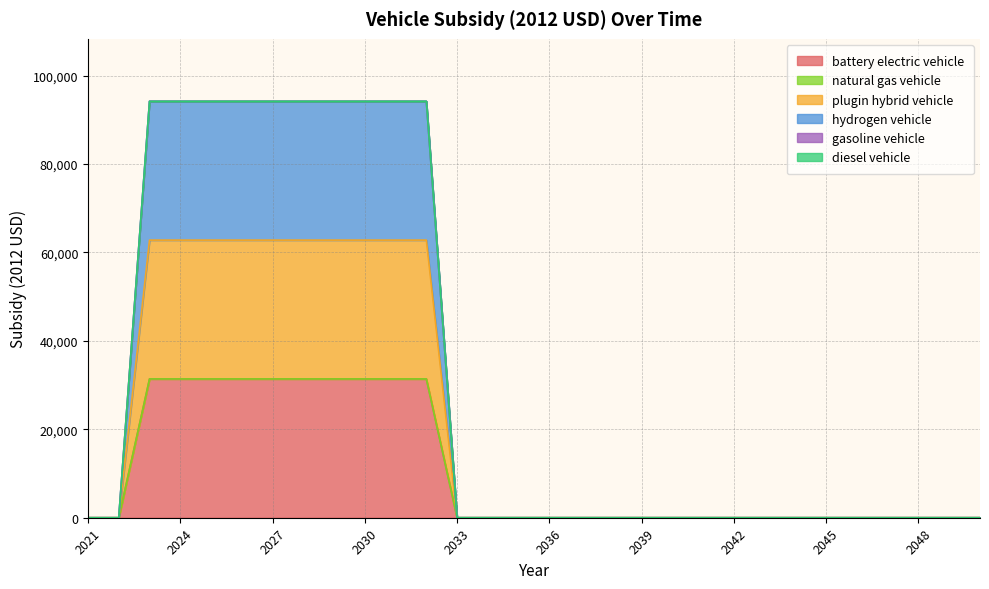

What is the sum of the plugin hybrid vehicle values at 2025 and 2041?

31400